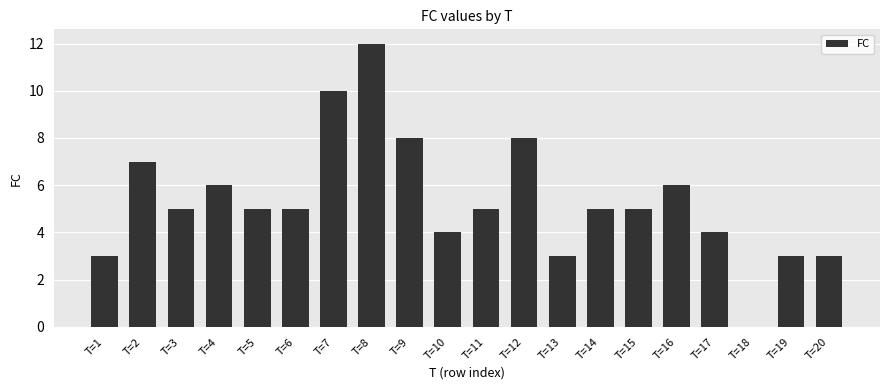

At which category does the chart reach its peak across all series?

T=8